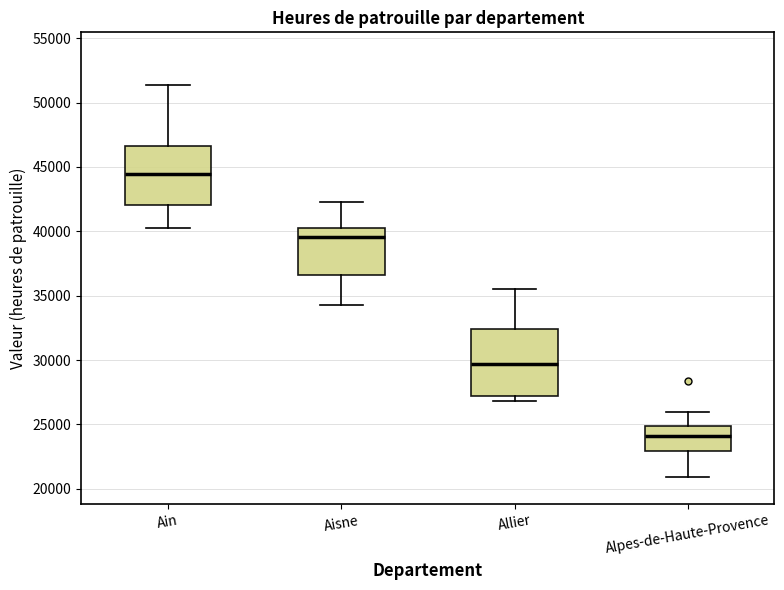

Where does the upper whisker of the box for Alpes-de-Haute-Provence end on the y-axis? The values are not printed on the chart, so give them approximately, as read against the axis.

26000